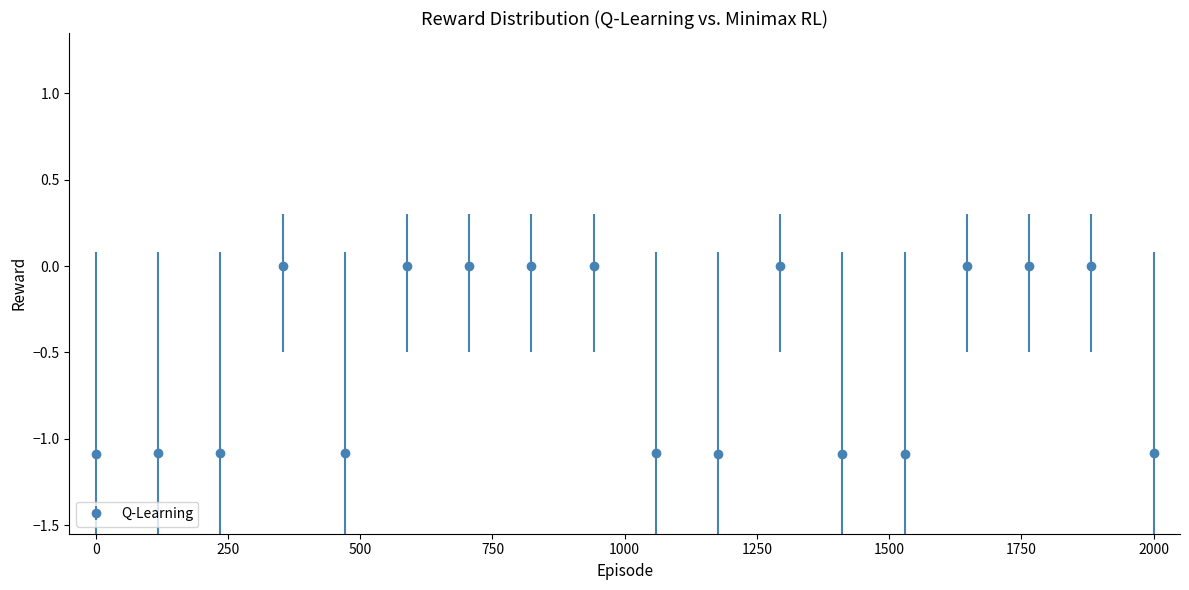

What is the average value?

-0.5